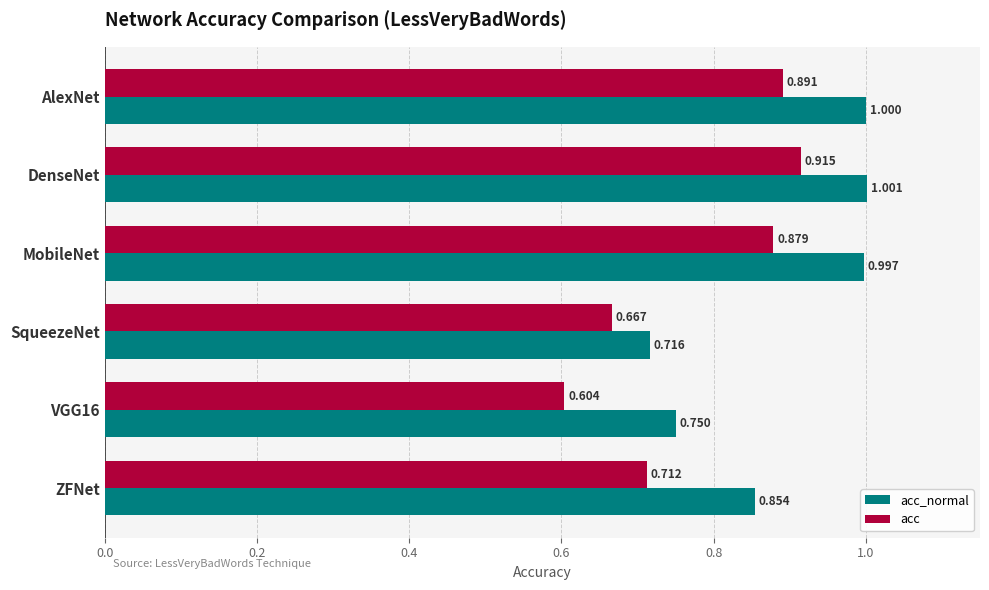

How many series are shown in this chart?

2